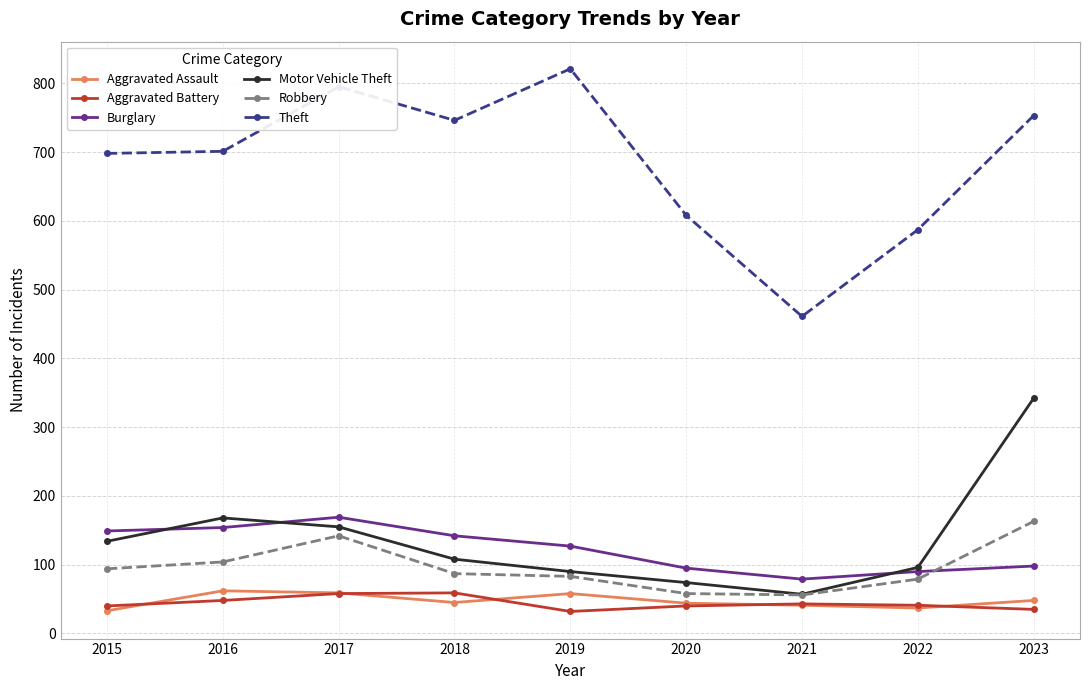

Between 2021 and 2023, which series saw the biggest shift?

Theft